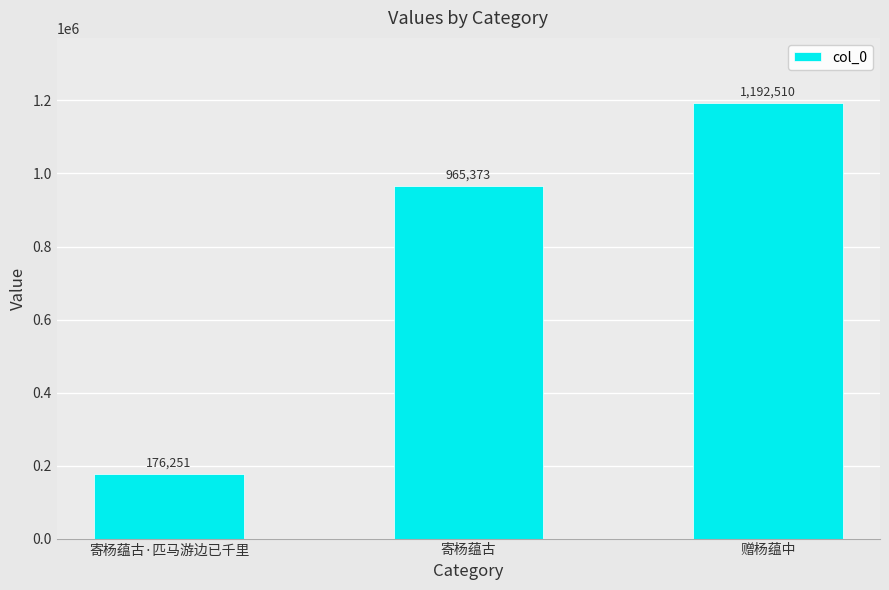

The chart shows a value of 1192510 at 赠杨蕴中. True or false?

True